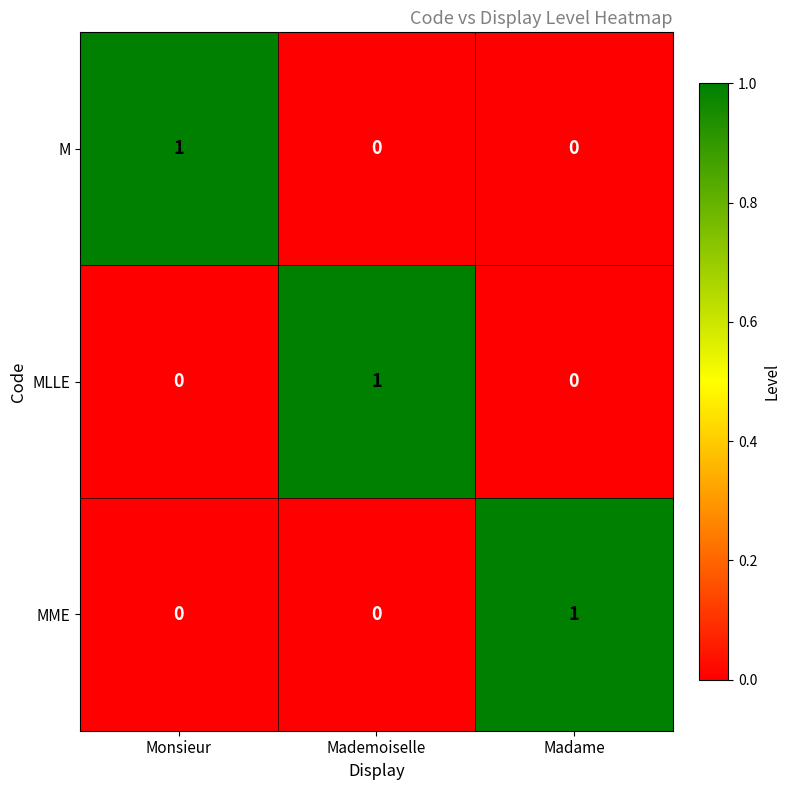

Is it true that M equals 0 at Madame?

True